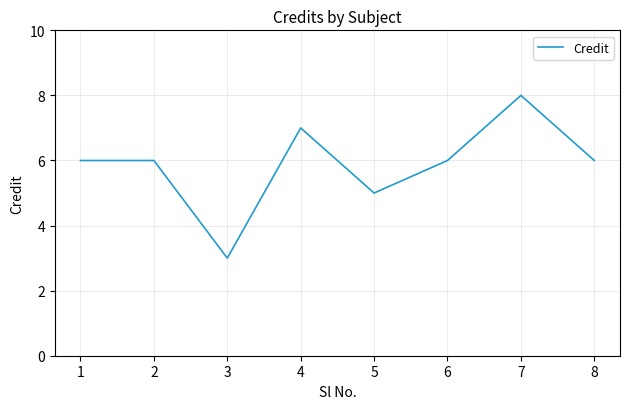

The value at 7 is 8. True or false?

True